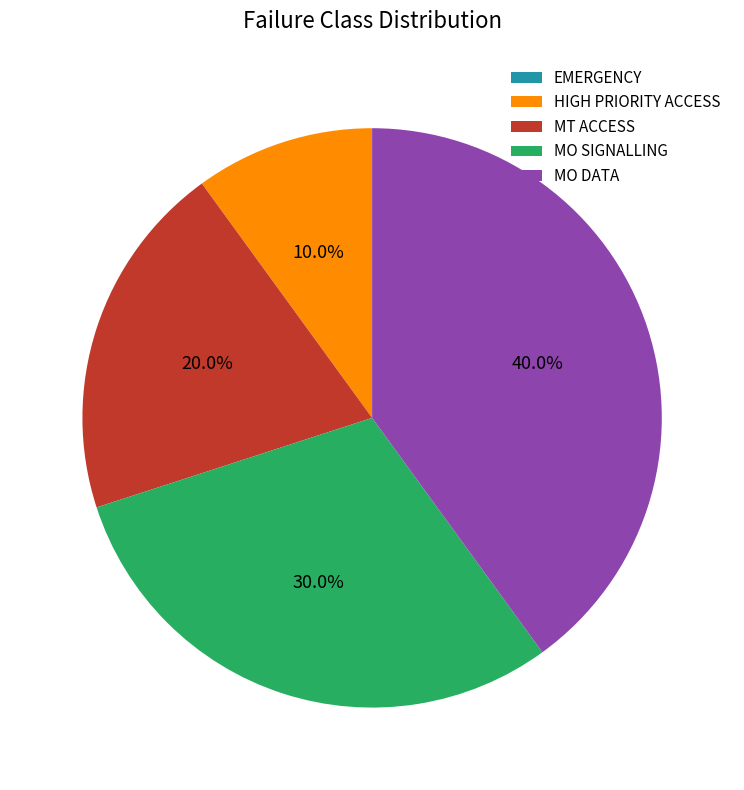

What is the largest slice in the pie chart?

MO DATA